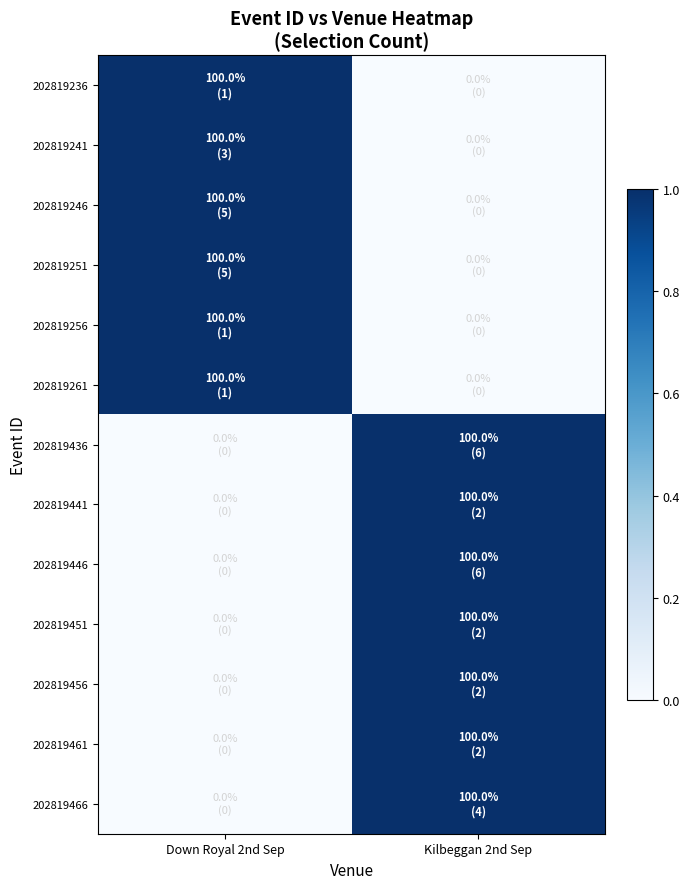

Rank the series by their maximum value, from highest to lowest.

202819236, 202819241, 202819246, 202819251, 202819256, 202819261, 202819436, 202819441, 202819446, 202819451, 202819456, 202819461, 202819466